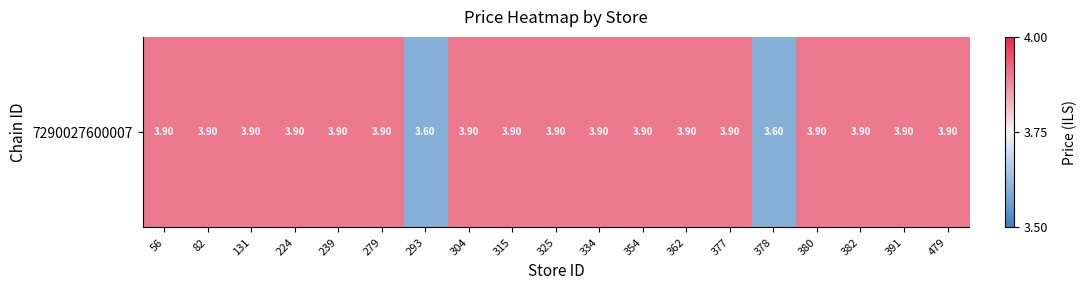

Approximately how many times larger is the value at 279 compared to 304?

1.0